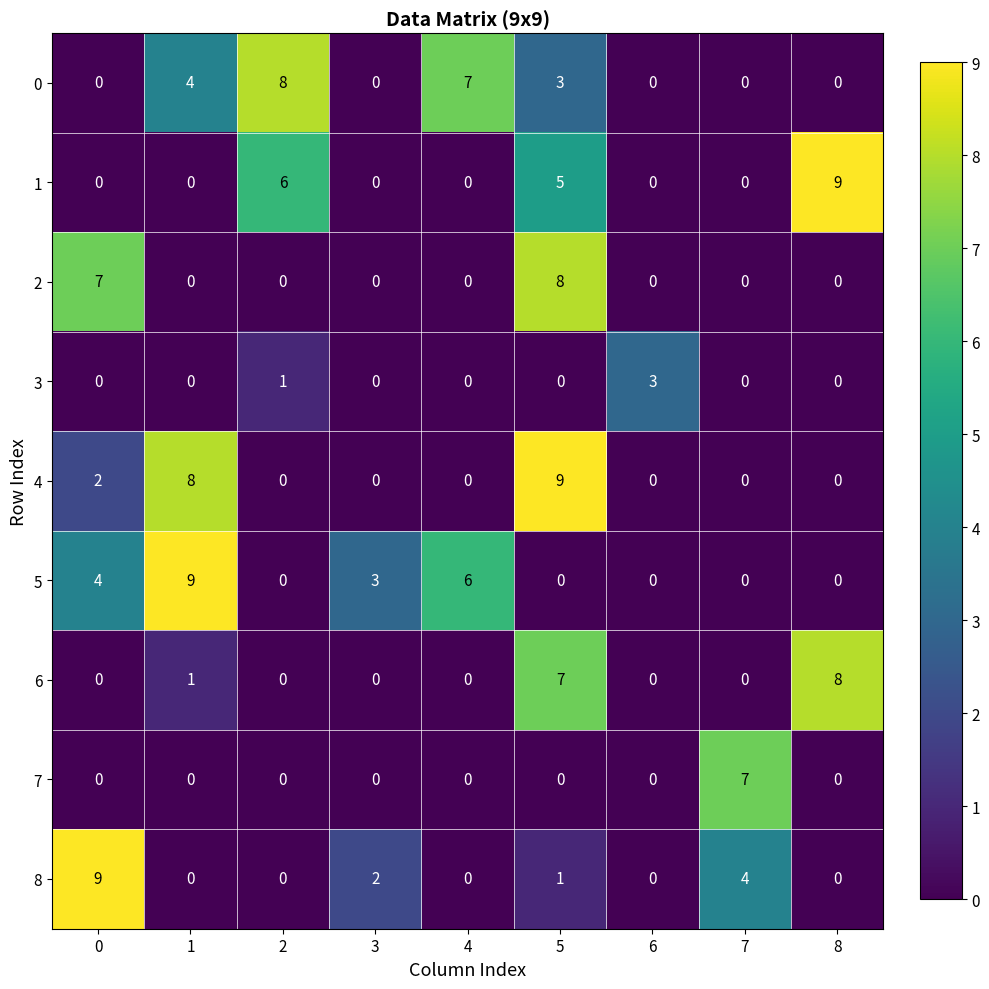

At which category is the sum across all series the highest?

5